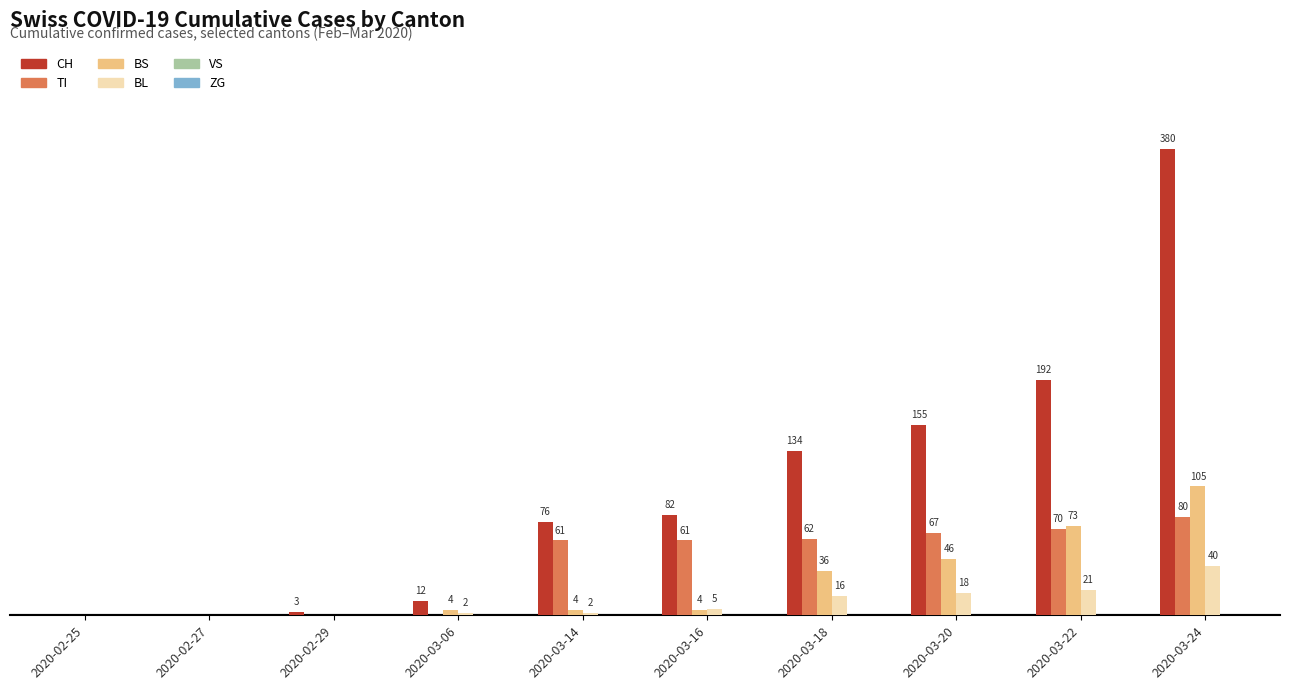

Which category has the highest value in the CH series?

2020-03-24